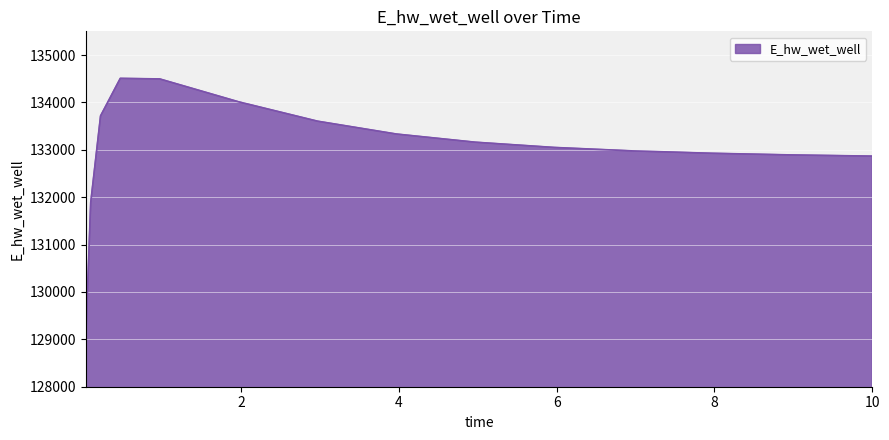

What is the maximum value shown in the chart?

134507.6